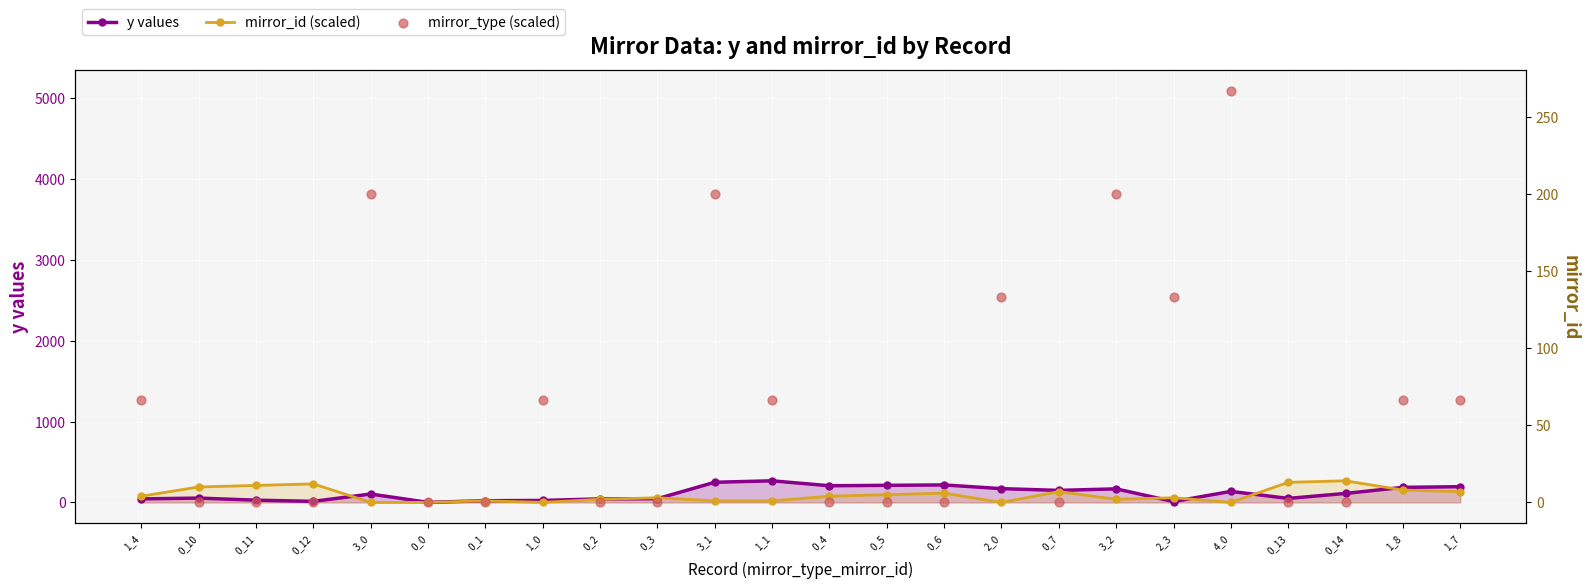

What are all the series names shown in the legend?

y values, mirror_id (scaled), mirror_type (scaled)